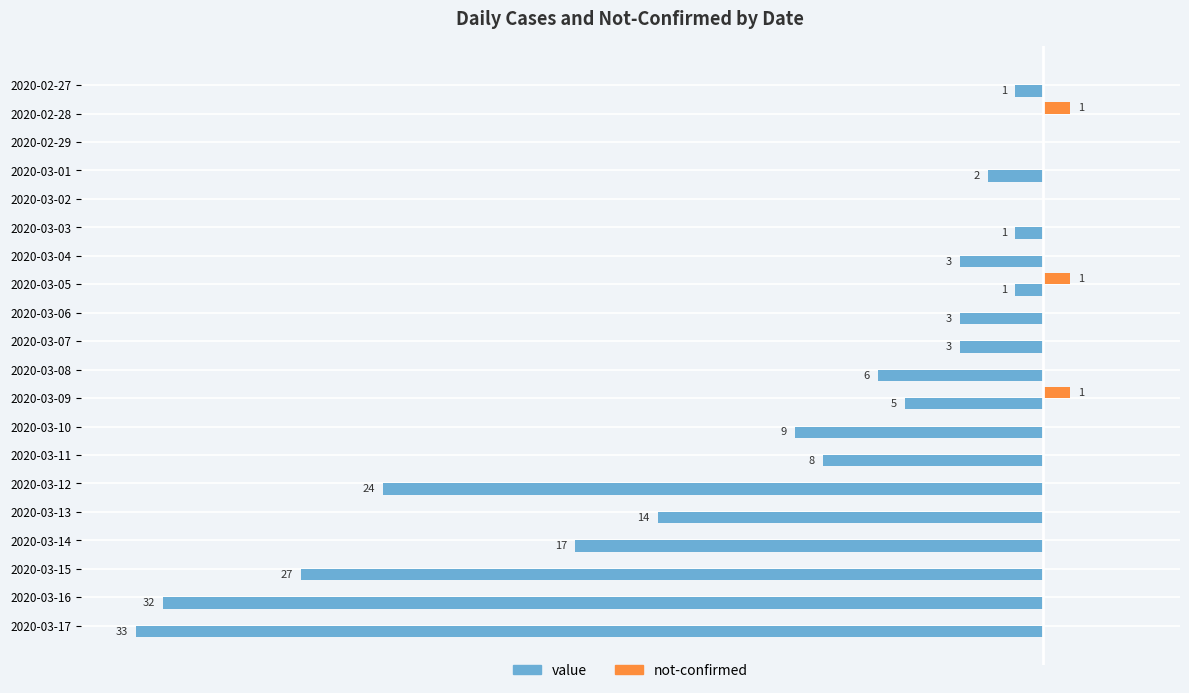

What are all the series names shown in the legend?

value, not-confirmed